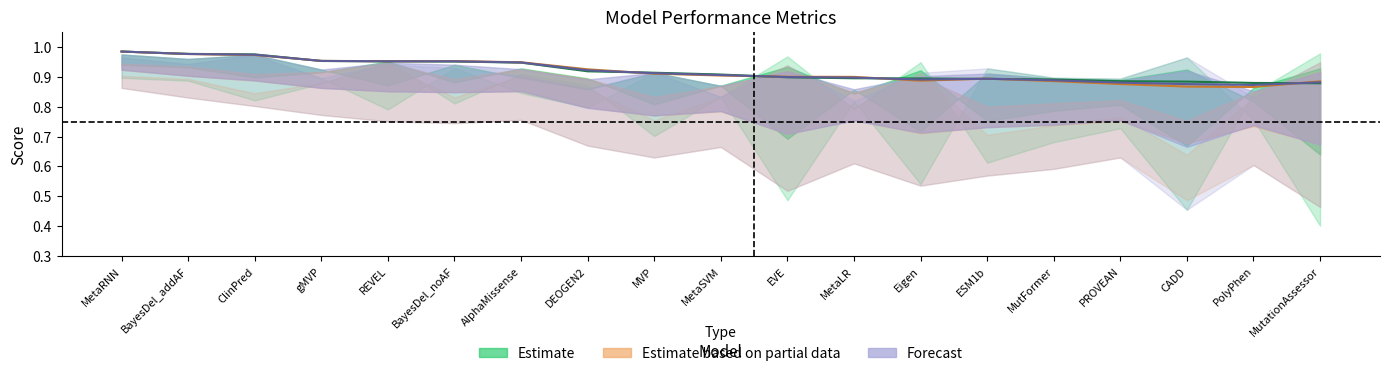

What is the average value of the Forecast series?

0.9